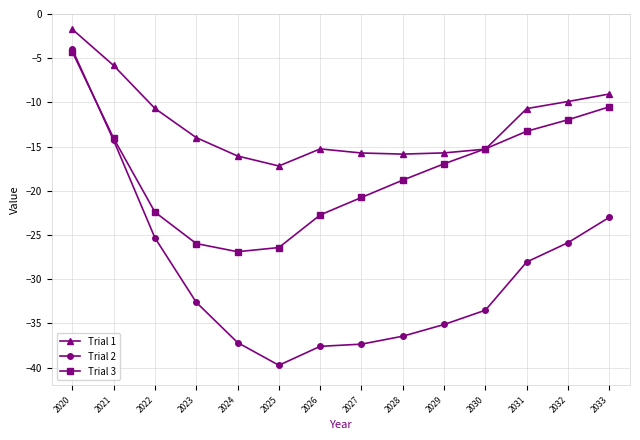

What is the value of the Trial 2 point at the 3rd from the left?

-25.3